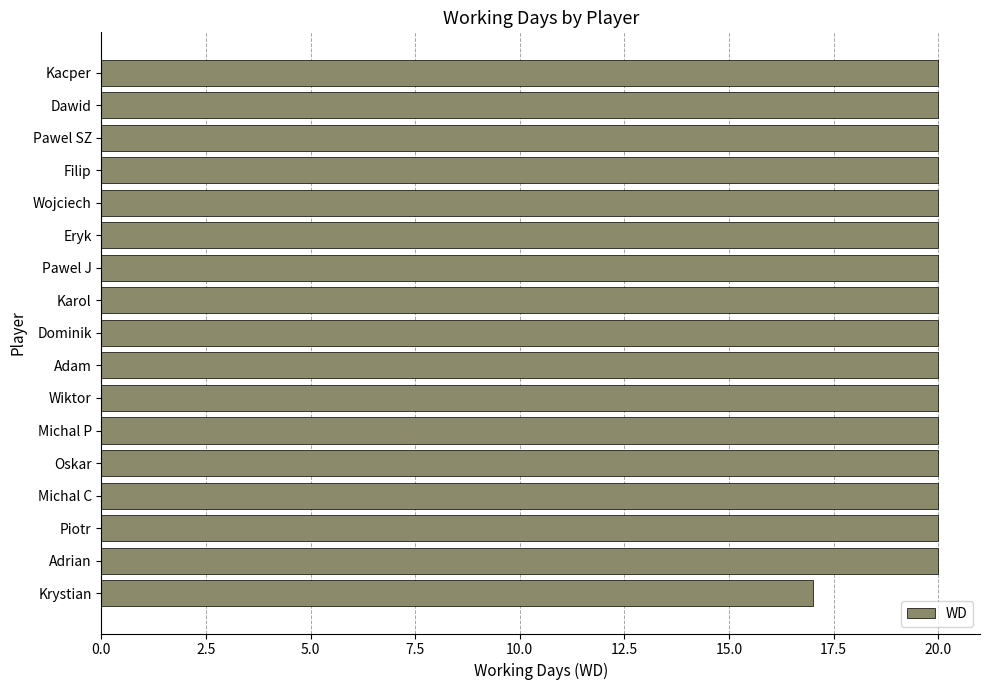

Reading top to bottom, list all the values displayed in this chart.

20	20	20	20	20	20	20	20	20	20	20	20	20	20	20	20	17